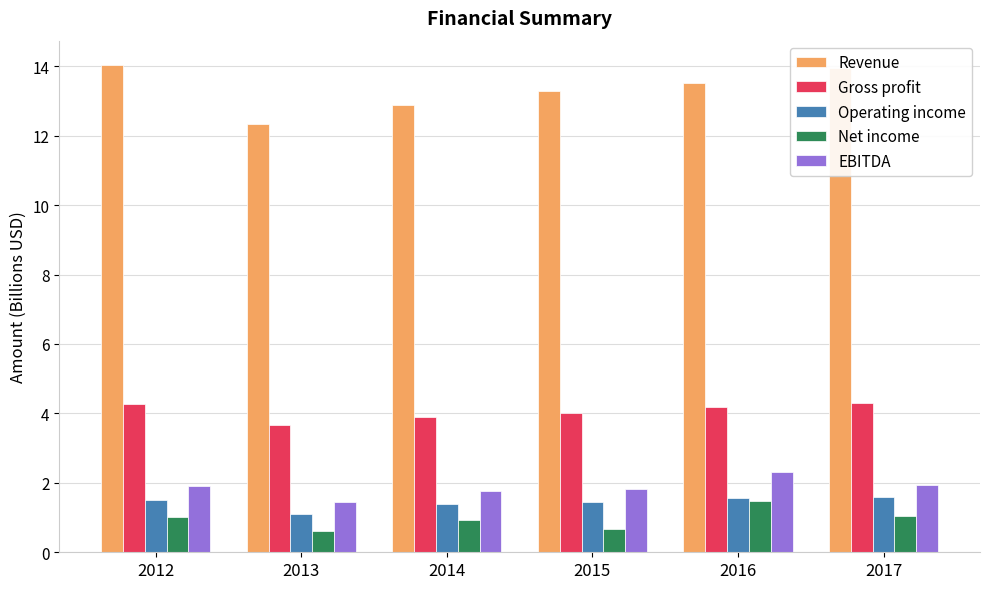

Is the value of Revenue at 2016 greater than the value of Net income at 2012?

Yes